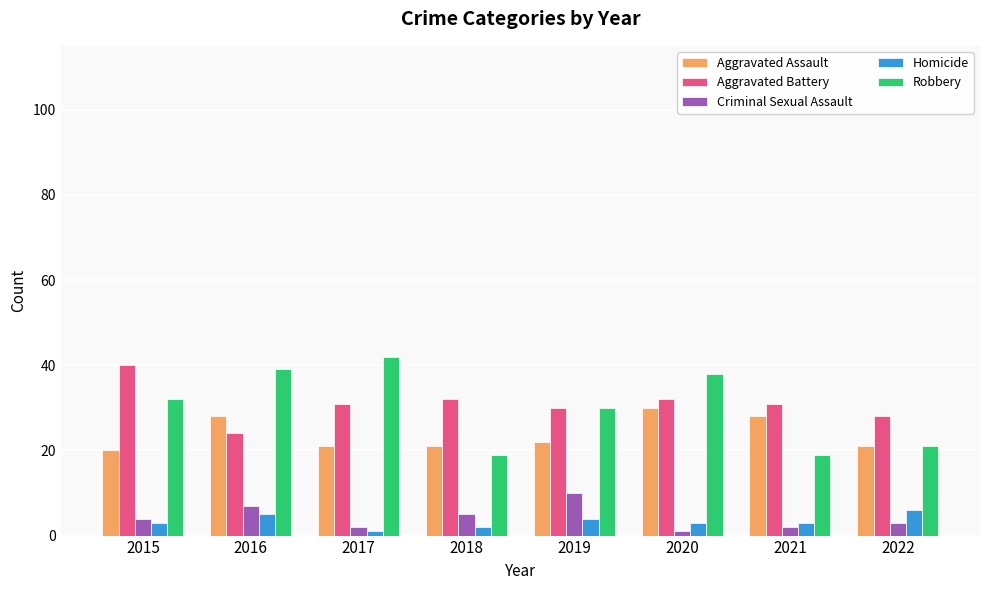

Reading left to right, transcribe all the data shown in this chart.

Aggravated Assault: 2015=20	2016=28	2017=21	2018=21	2019=22	2020=30	2021=28	2022=21
Aggravated Battery: 2015=40	2016=24	2017=31	2018=32	2019=30	2020=32	2021=31	2022=28
Criminal Sexual Assault: 2015=4	2016=7	2017=2	2018=5	2019=10	2020=1	2021=2	2022=3
Homicide: 2015=3	2016=5	2017=1	2018=2	2019=4	2020=3	2021=3	2022=6
Robbery: 2015=32	2016=39	2017=42	2018=19	2019=30	2020=38	2021=19	2022=21